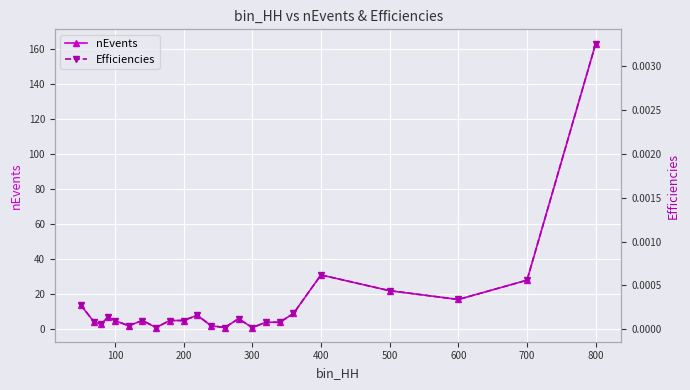

The nEvents series shows 16.6 at 700. True or false?

False